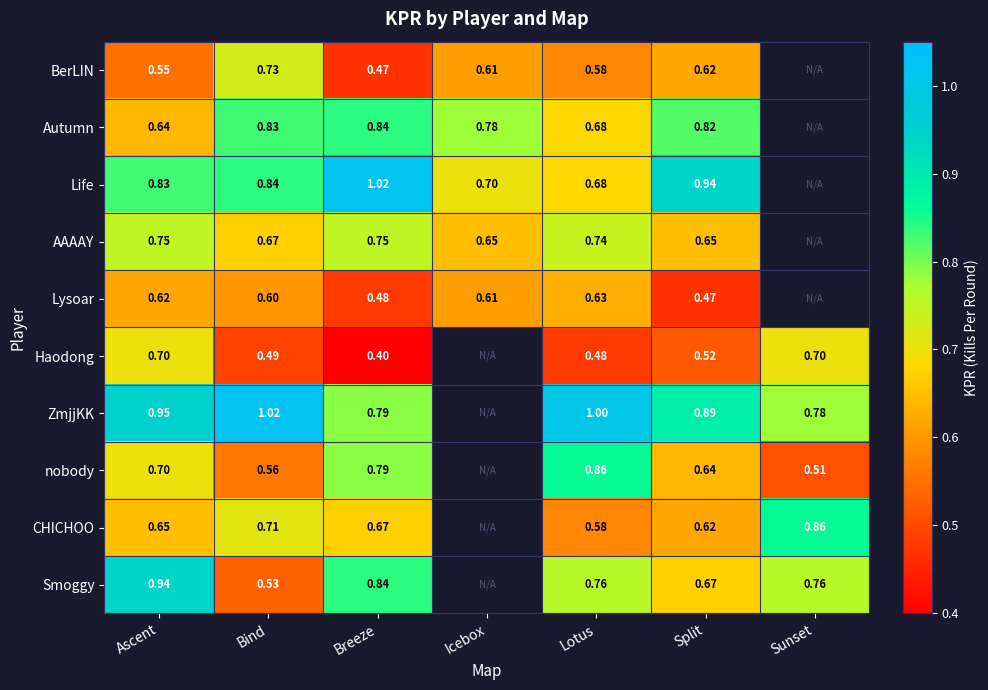

True or false: nobody has a value of 0.6 at Bind.

True